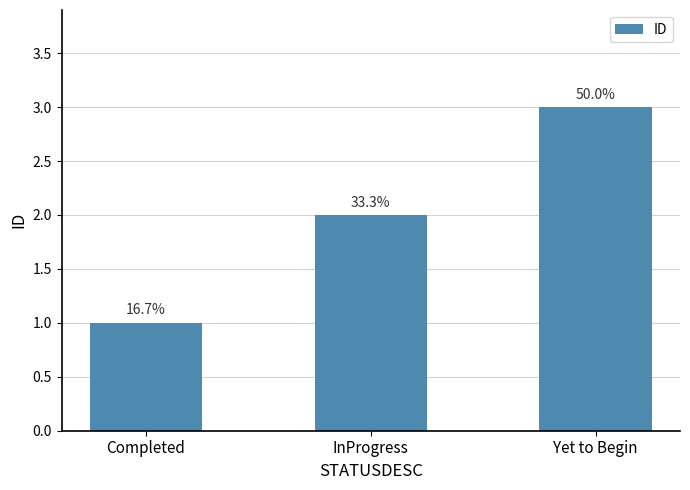

At which label does the data first exceed 2?

Yet to Begin